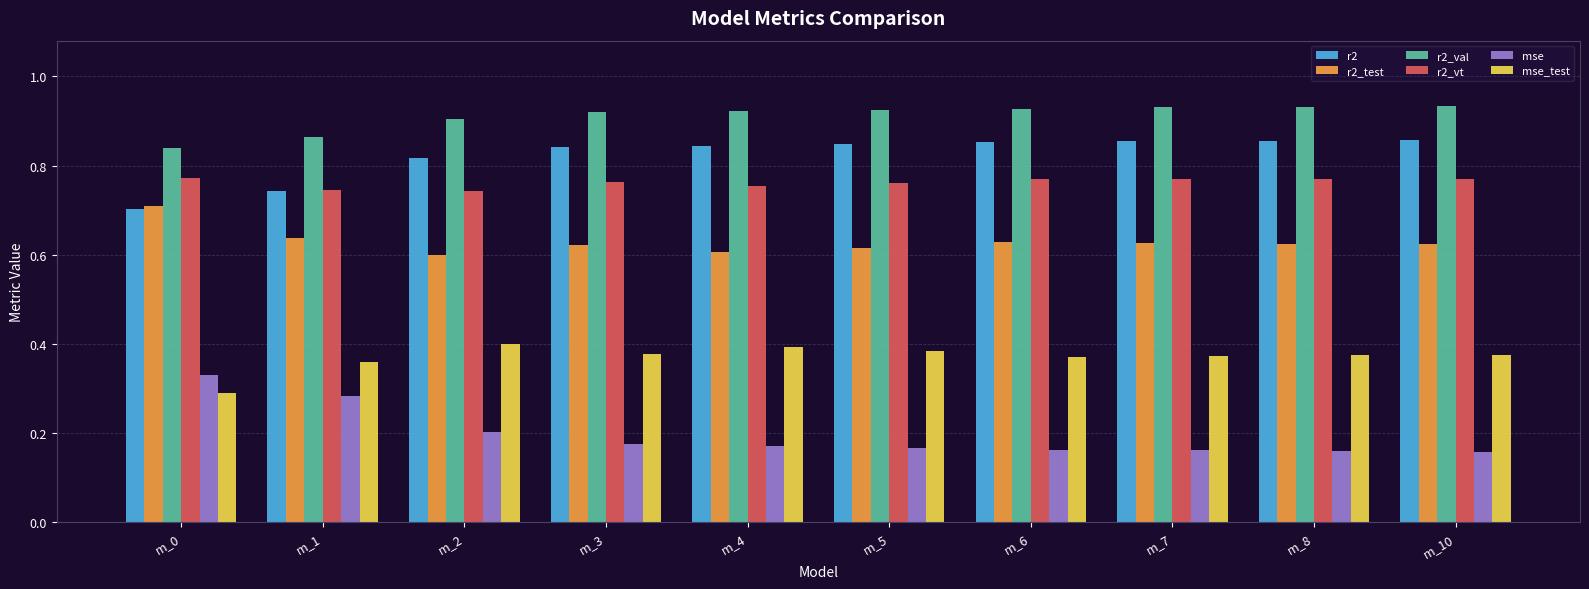

The mse series shows 0.1 at m_4. True or false?

False